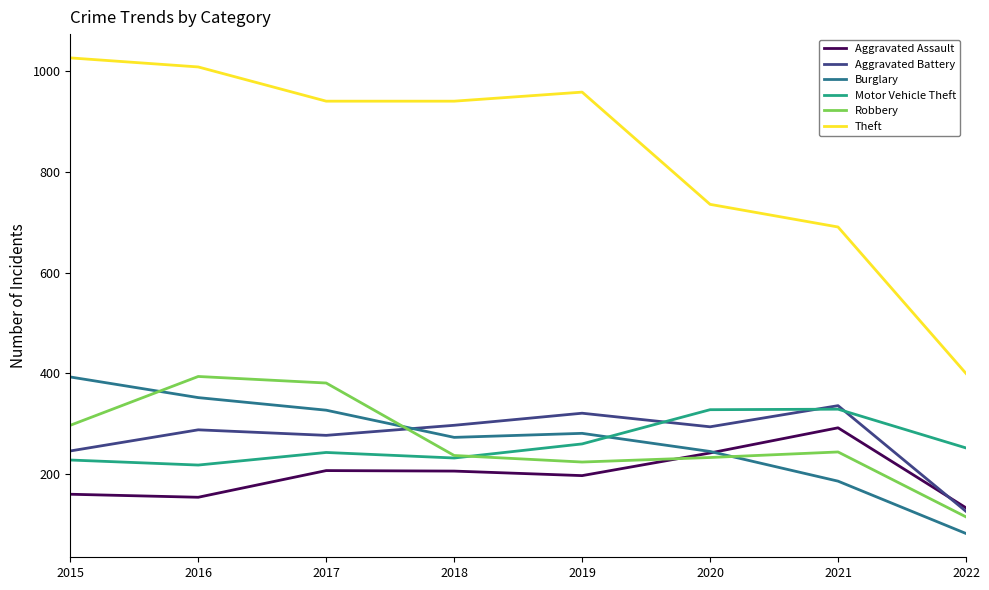

The Burglary series shows 352 at 2016. True or false?

True